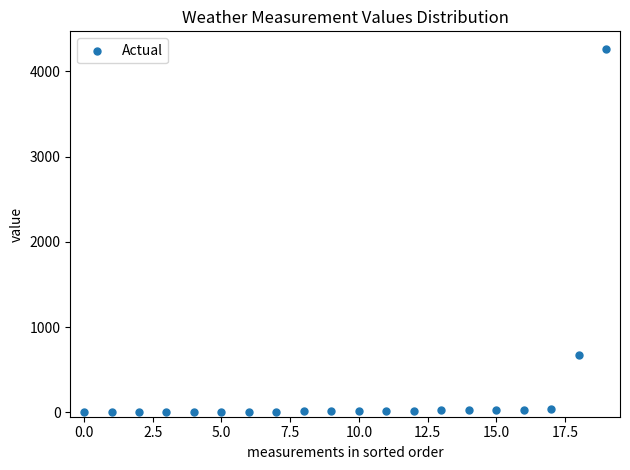

What is the range of Y values (max minus min)?

4256.0